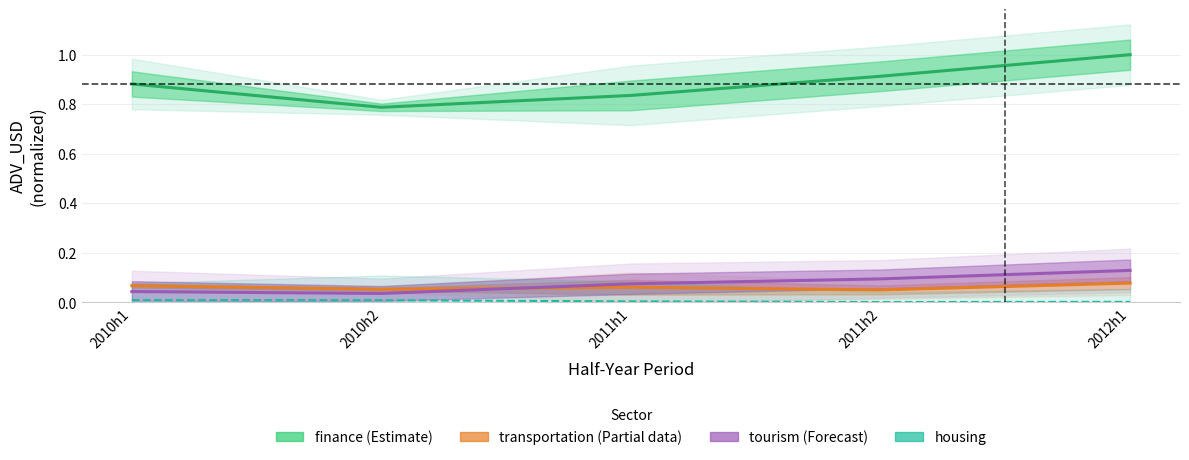

What is the value of the tourism (Forecast) point at the 4th from the left?

0.1